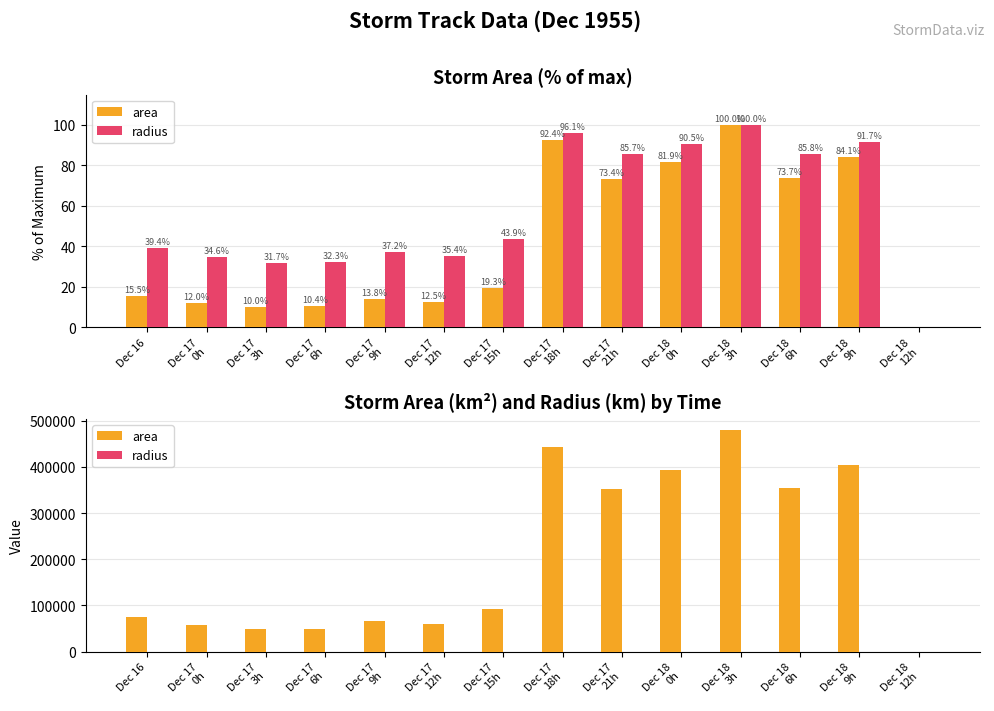

What is the label of the 3rd bar from the left?

Dec 17
3h